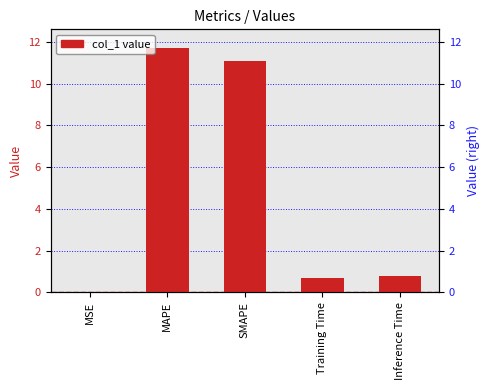

List the labels in order of value, smallest first.

MSE, Training Time, Inference Time, SMAPE, MAPE